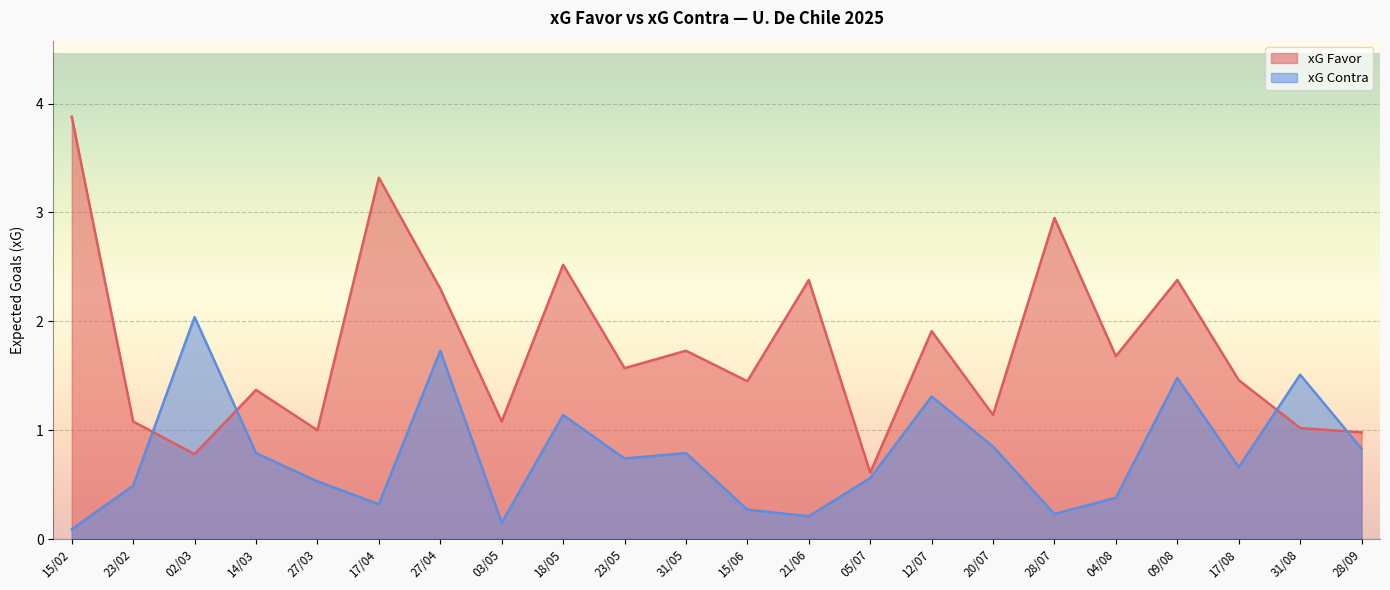

List the series in order of their peak value, lowest first.

xG Contra, xG Favor